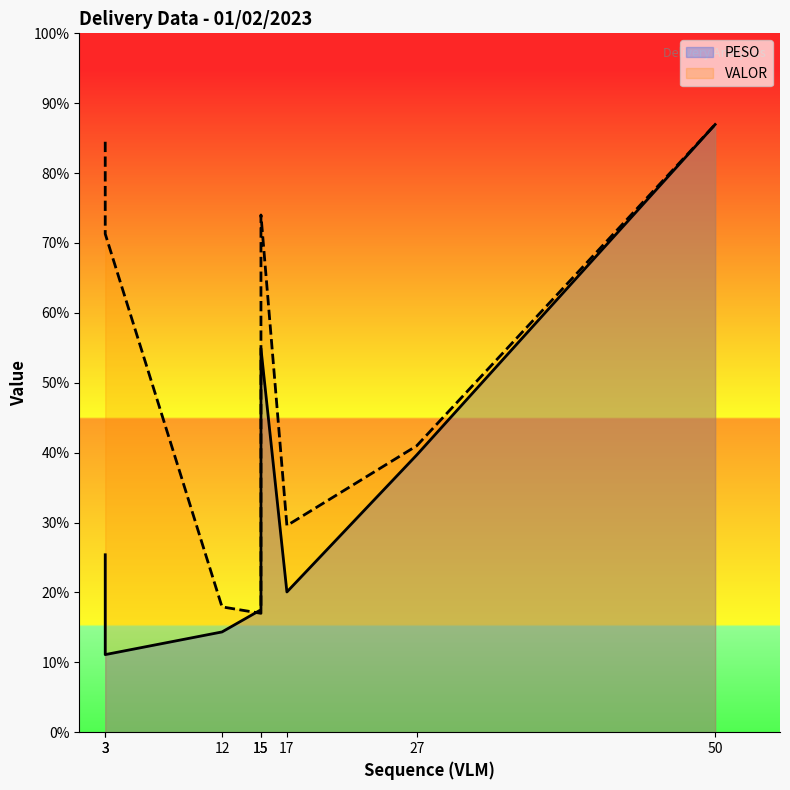

True or false: PESO has more than 2 interior local peaks.

False